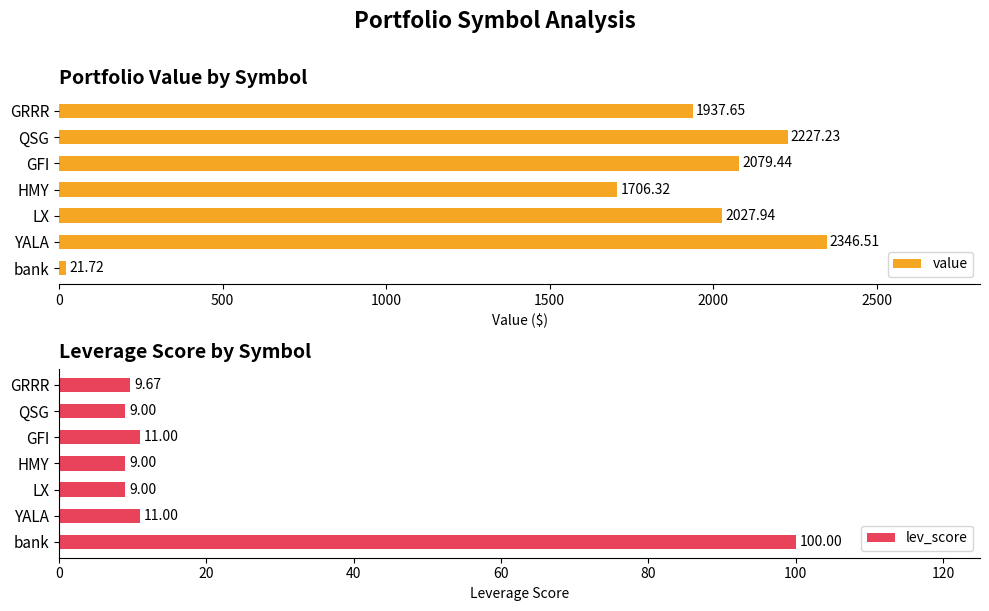

Reading left to right, transcribe all the data shown in this chart.

value: 21.7	2346.5	2027.9	1706.3	2079.4	2227.2	1937.7
lev_score: 100.0	11.0	9.0	9.0	11.0	9.0	9.7